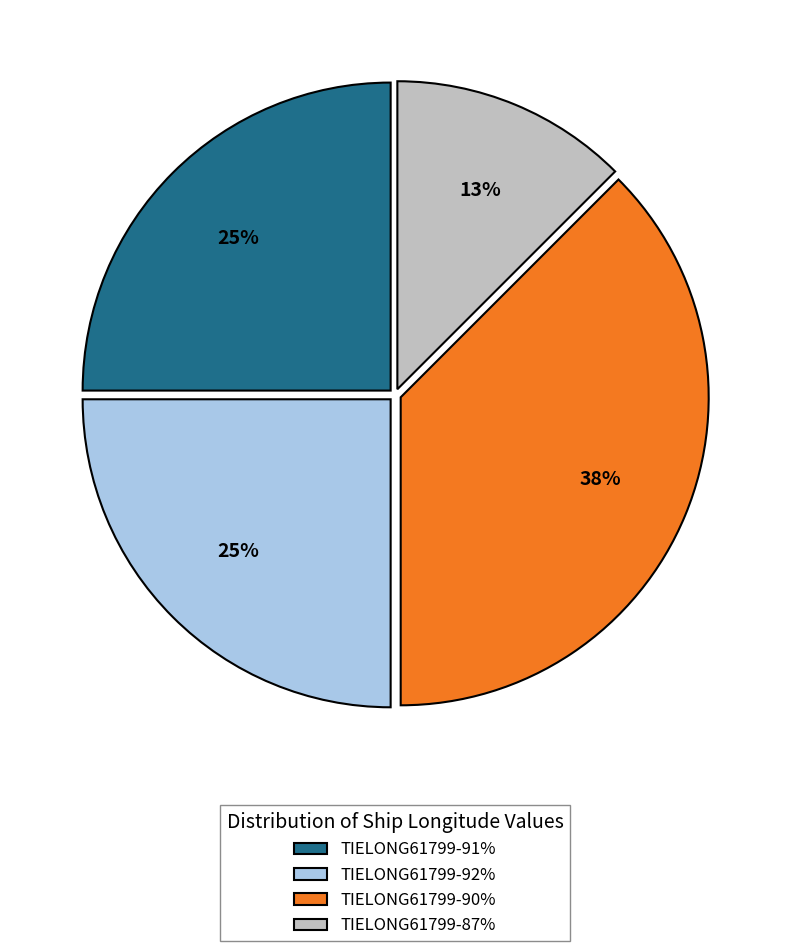

Between TIELONG61799-87% and TIELONG61799-92%, which is larger?

TIELONG61799-92%